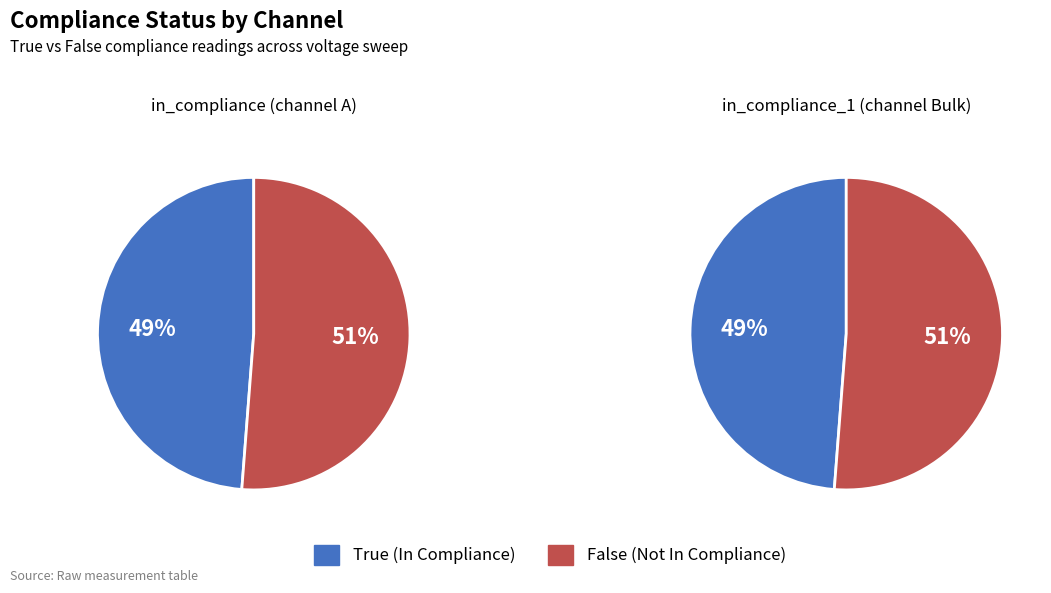

Rank the categories by value from highest to lowest.

False, True